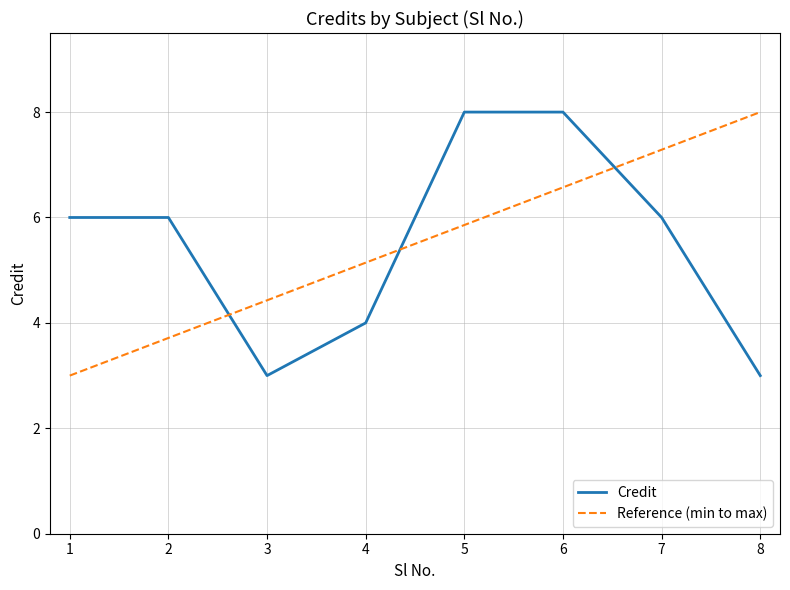

At which label does the data first exceed 6?

5